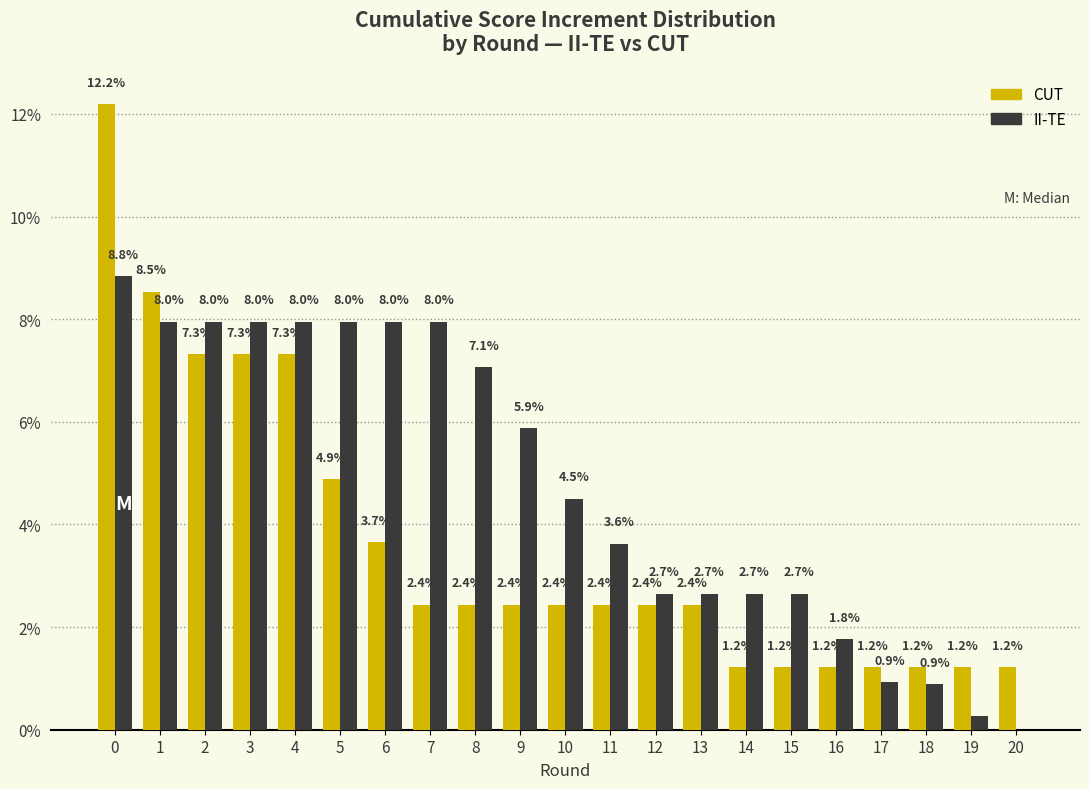

True or false: CUT has a value of 1.7 at 16.

False